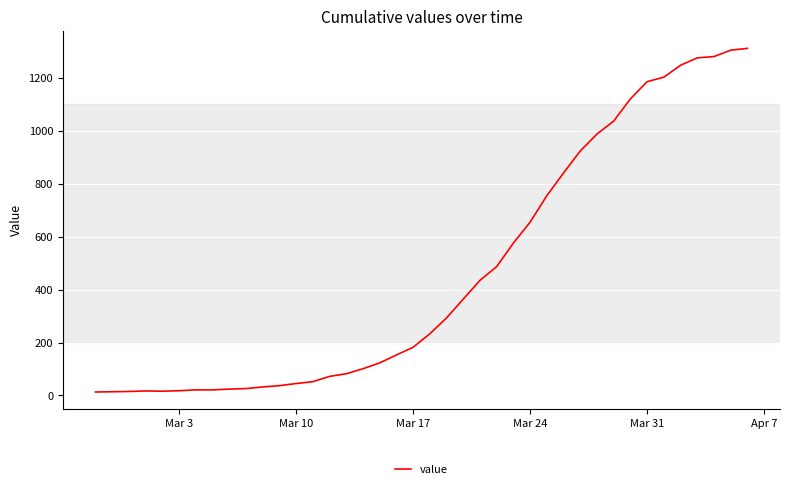

The value at Mar 31 is 1900. True or false?

False